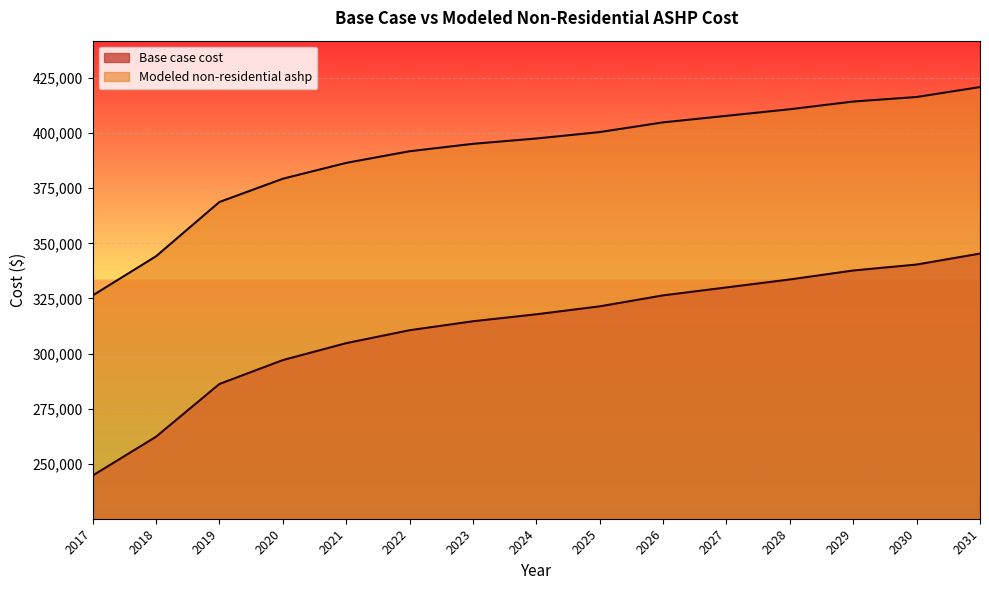

What is the spread (max minus min) of values at 2027?

77822.0